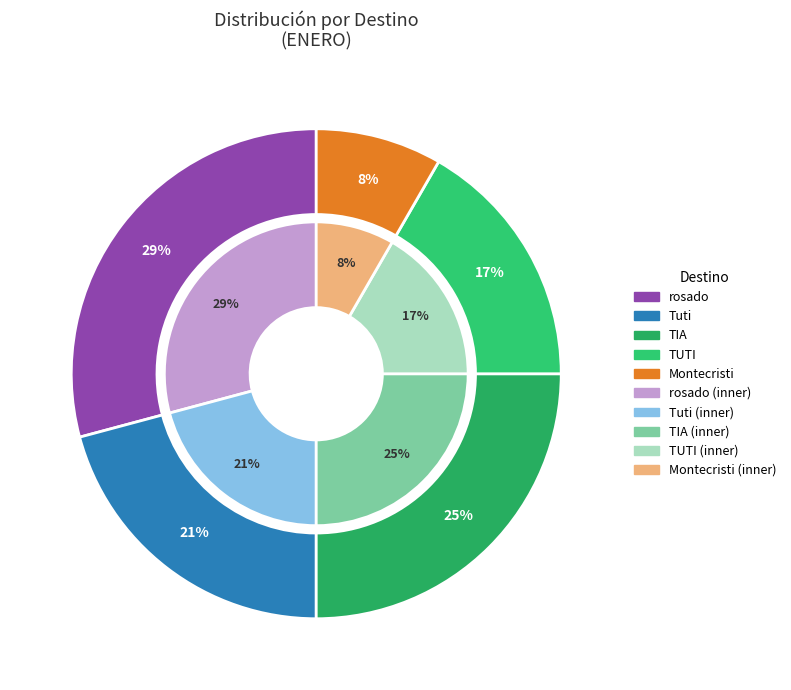

Does ROSADO account for over 50% of the chart?

No